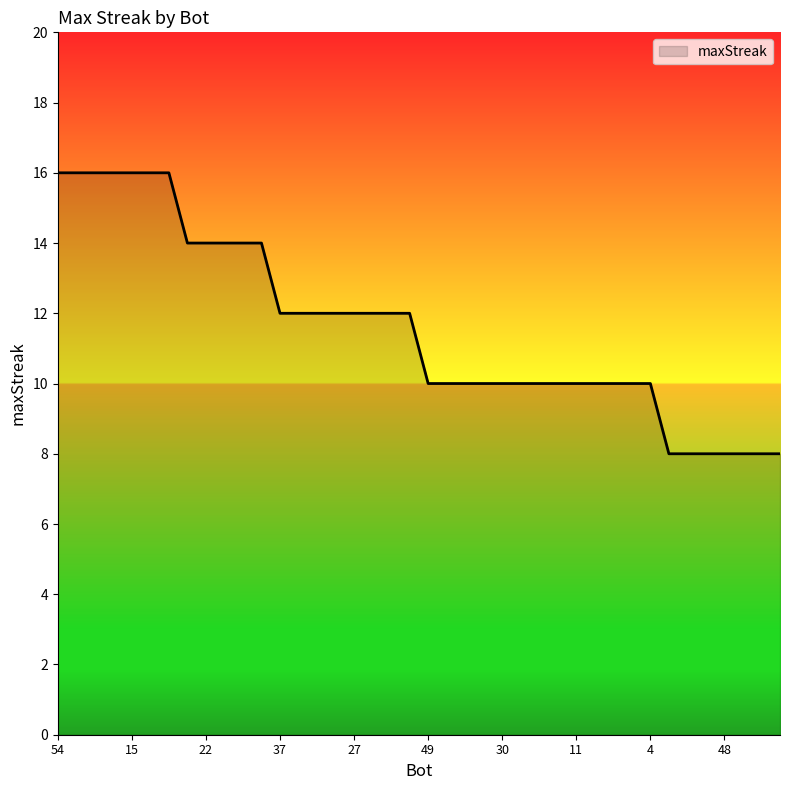

What is the average value?

12